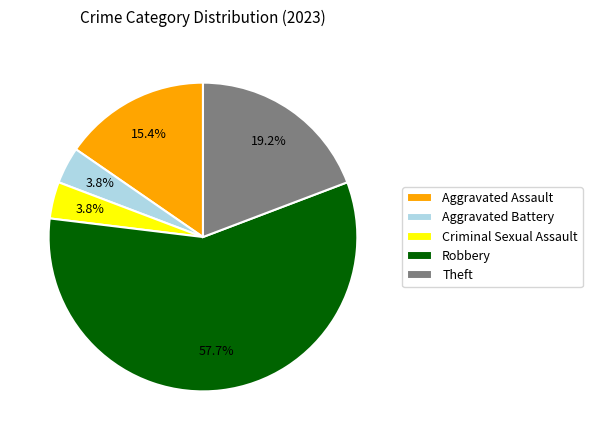

What is the ratio of the value at Aggravated Assault to the value at Robbery?

0.3